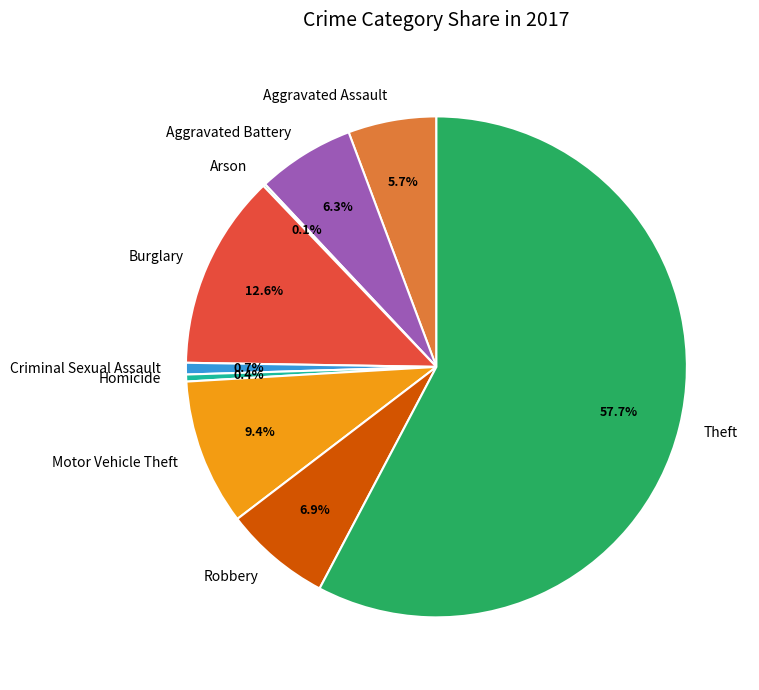

Which slice is the largest?

Theft